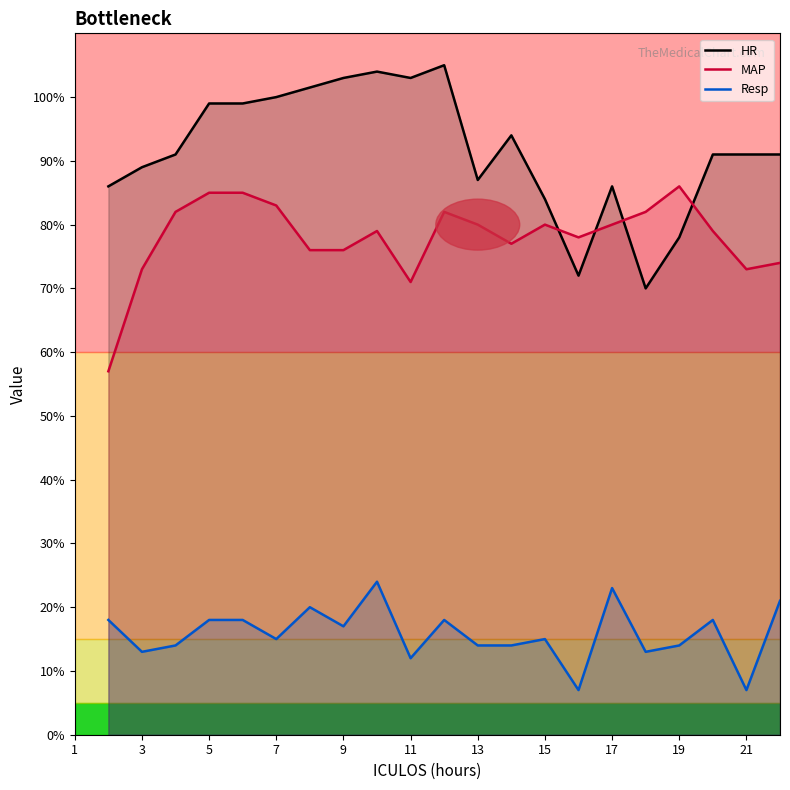

In HR, how many points are higher than both neighbors (excluding endpoints)?

4